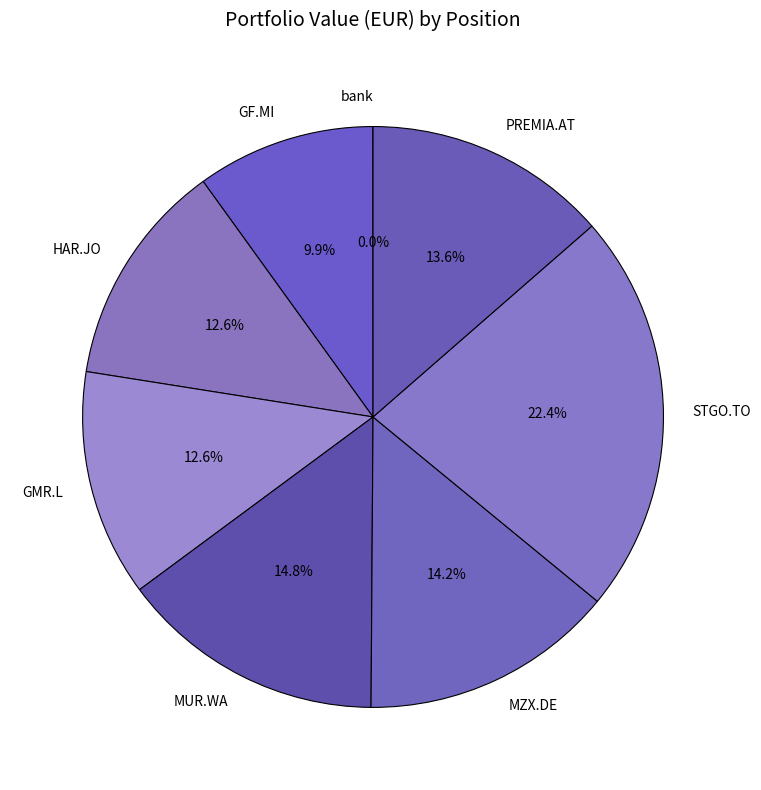

Which slice is the largest?

STGO.TO